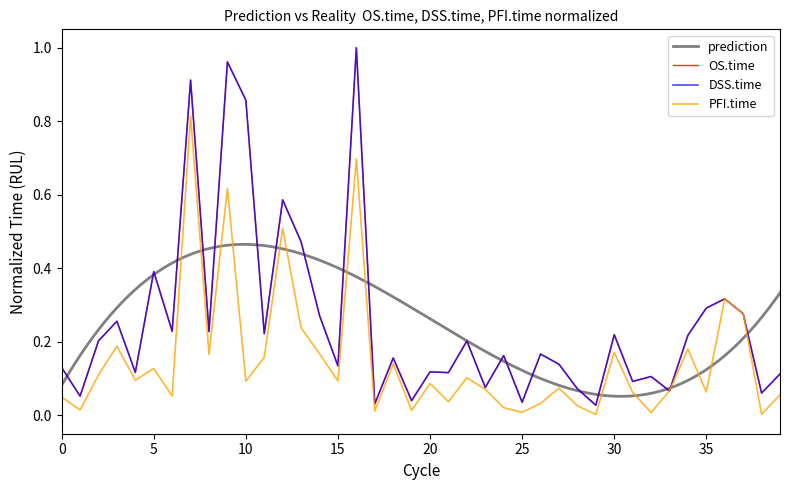

What is the sum of the DSS.time values at 35 and 20?

0.4